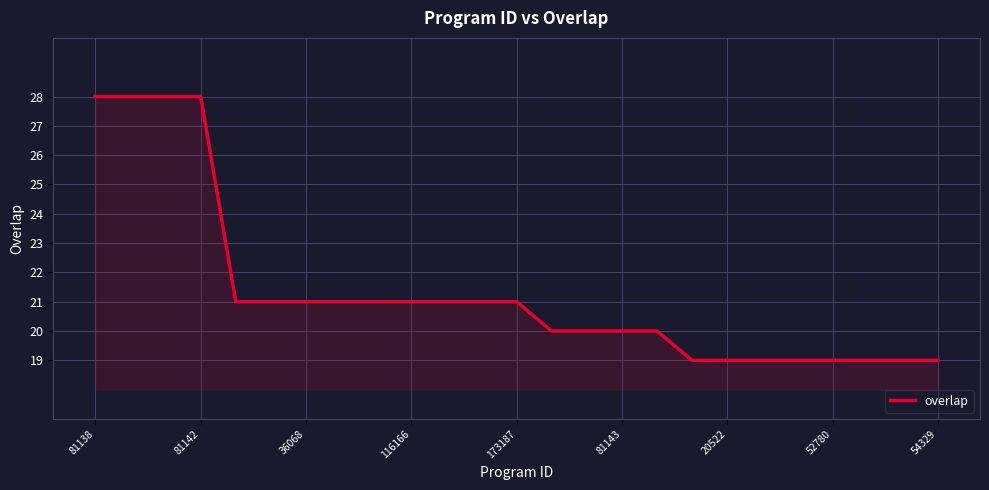

What is the greatest value displayed?

28